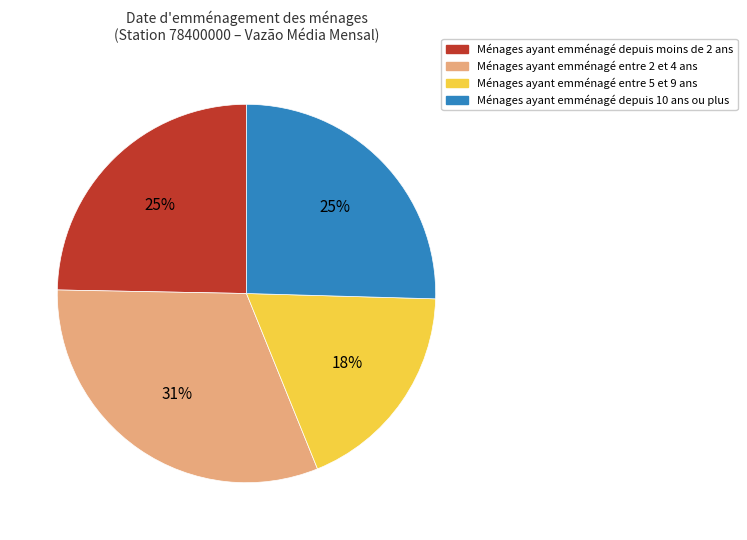

What percentage is the Ménages ayant emménagé depuis moins de 2 ans slice, to the nearest percent?

25%